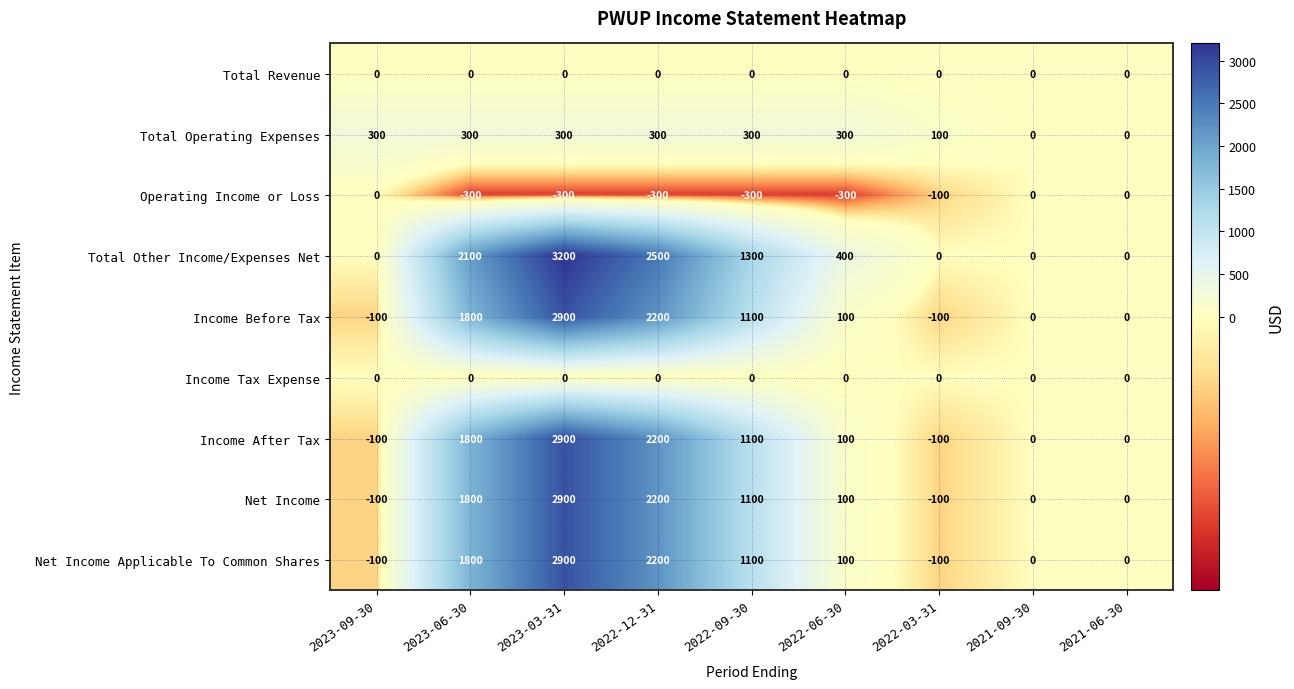

Is it true that Net Income equals 467 at 2022-12-31?

False